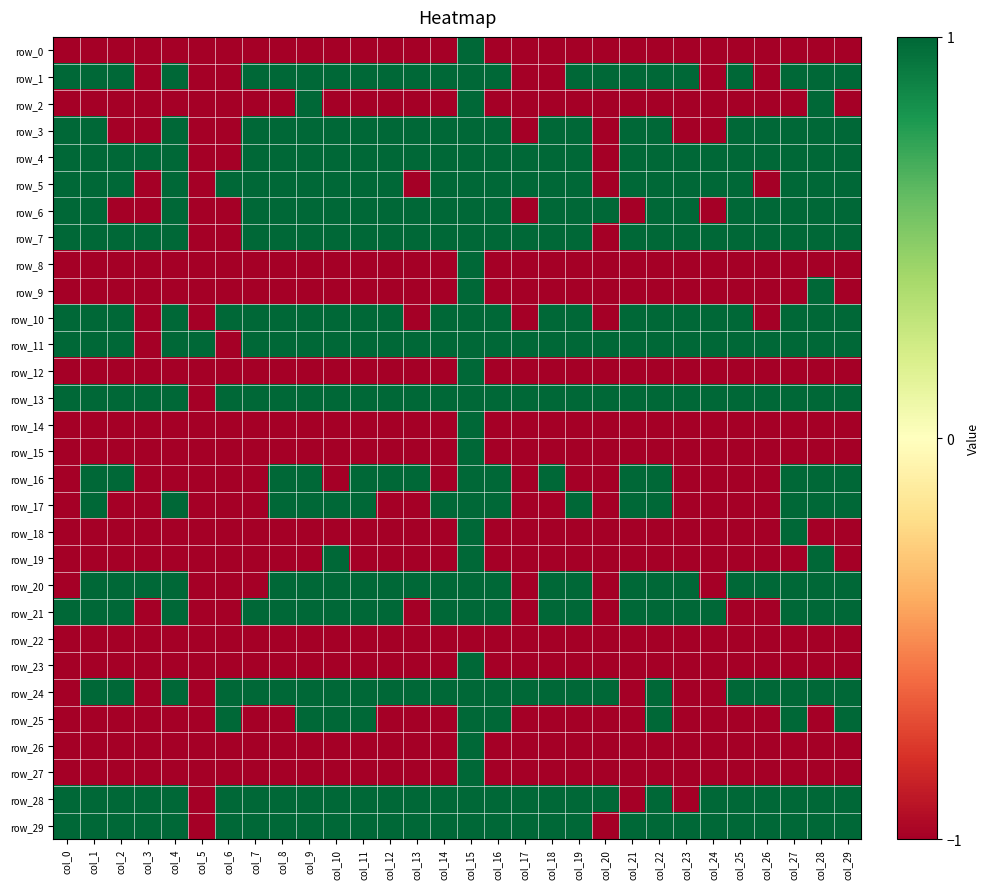

At which category does the chart reach its peak across all series?

col_15